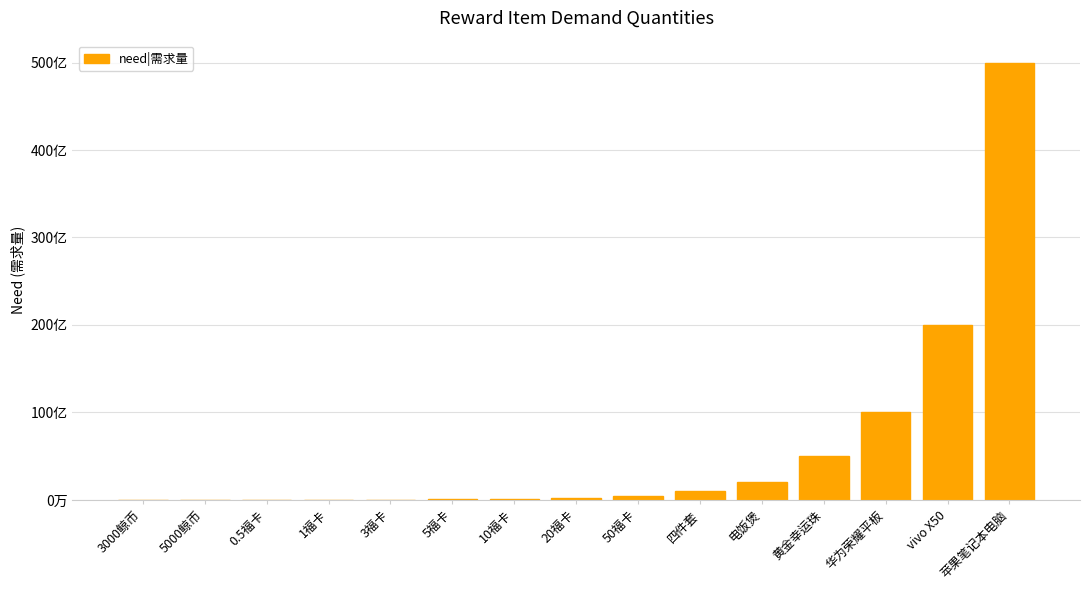

Where is the data nearest to the value 25000500000?

vivo X50